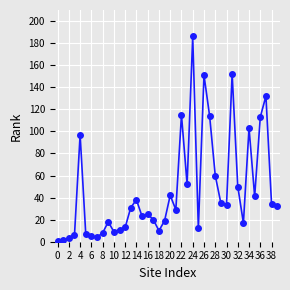

How many series are shown in this chart?

1